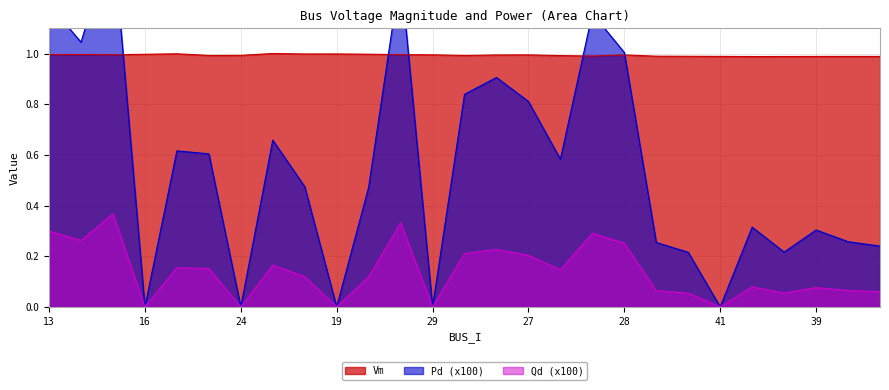

Which has a higher value, 31 or 44?

31